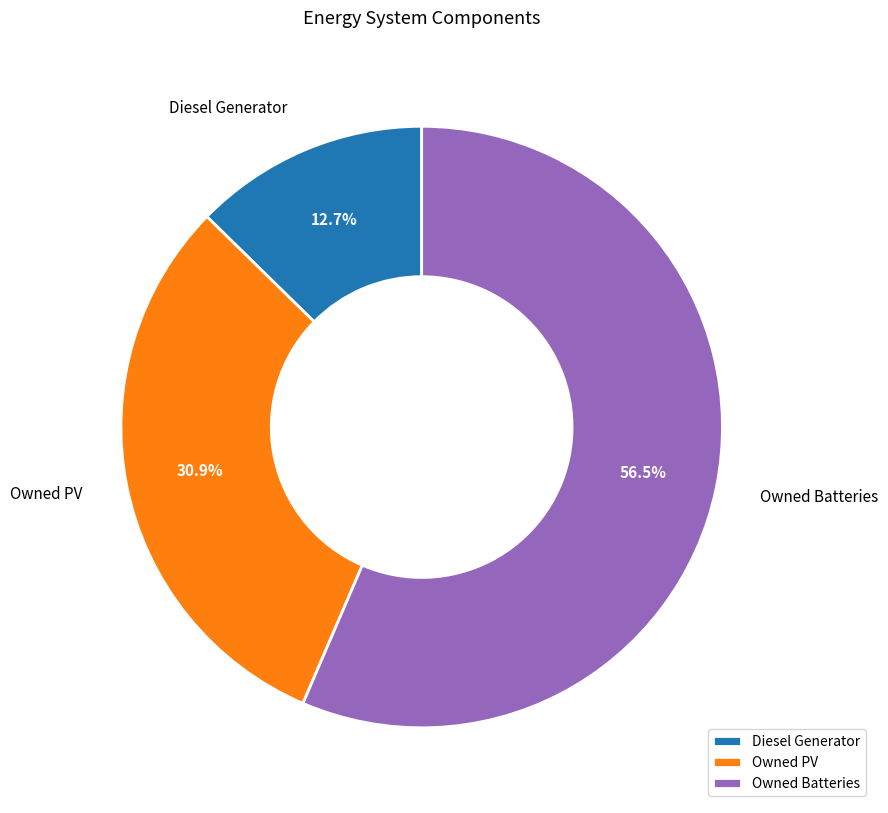

Do Owned Batteries and Owned PV together represent more than half of the pie?

Yes